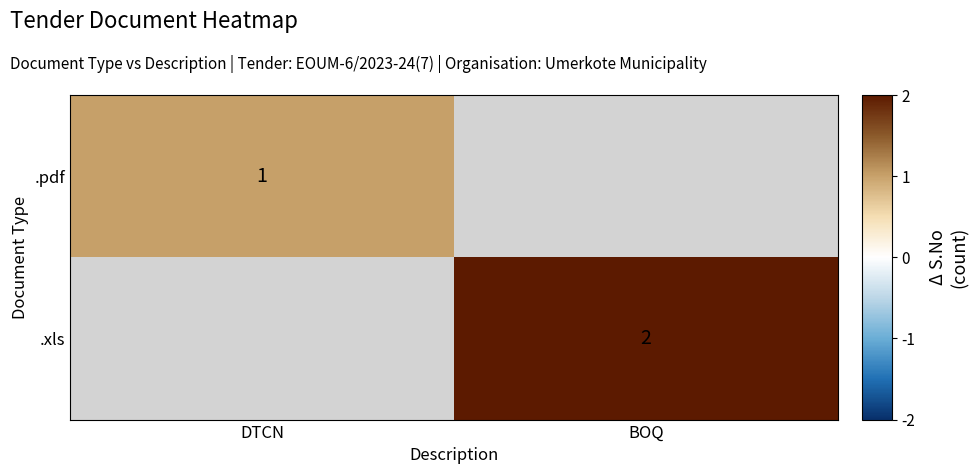

True or false: .xls has a value of 2 at BOQ.

True